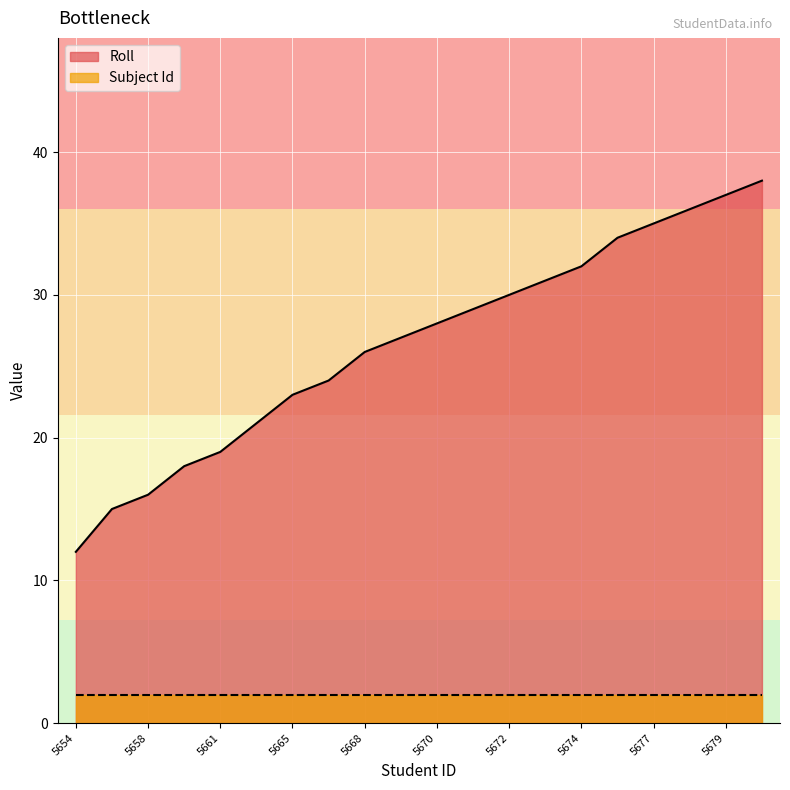

How many values are below 28?

10